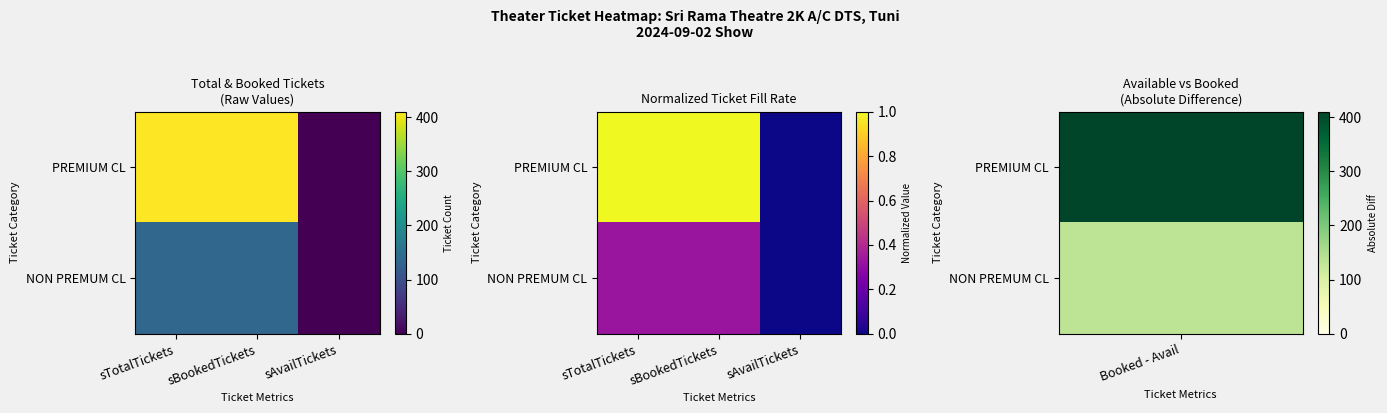

Count the NON PREMUM CL values in the range 0 to 1.

3